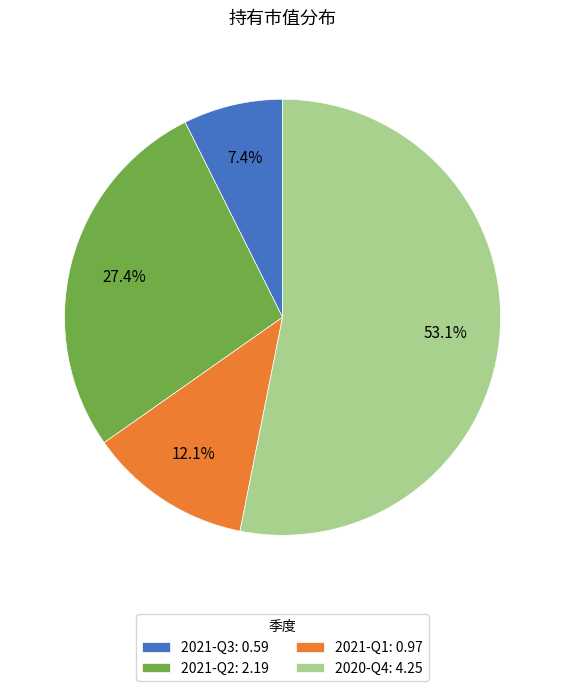

Between 2020-Q4 and 2021-Q3, which is larger?

2020-Q4